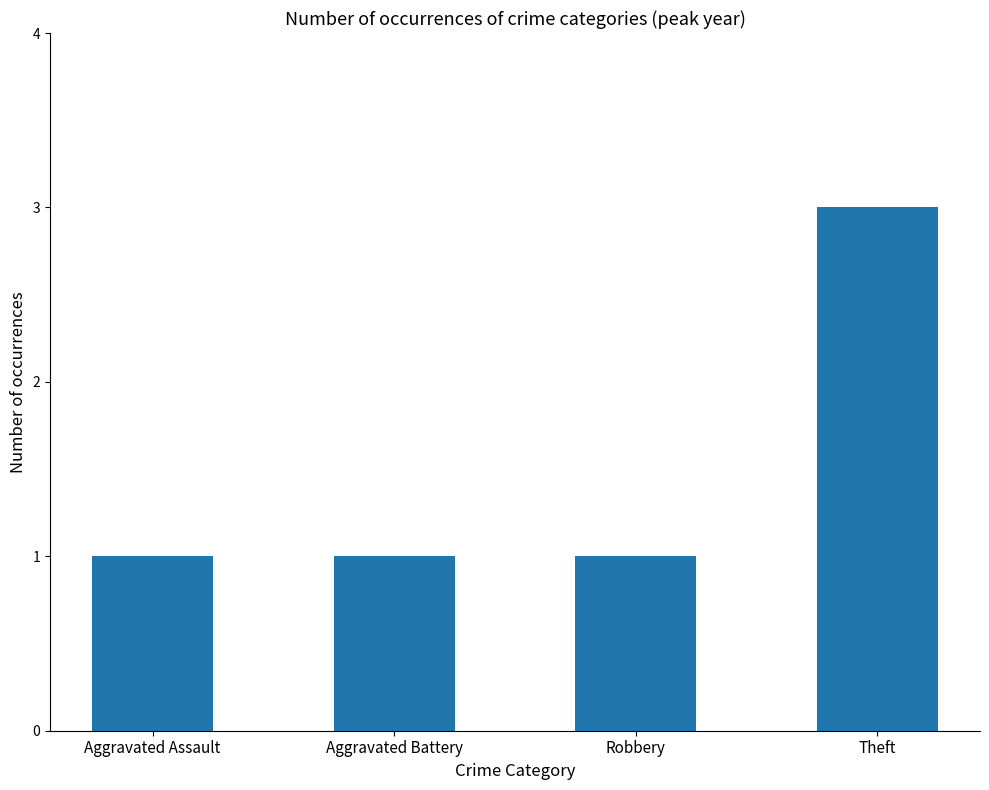

Reading left to right, list all the values displayed in this chart.

1	1	1	3